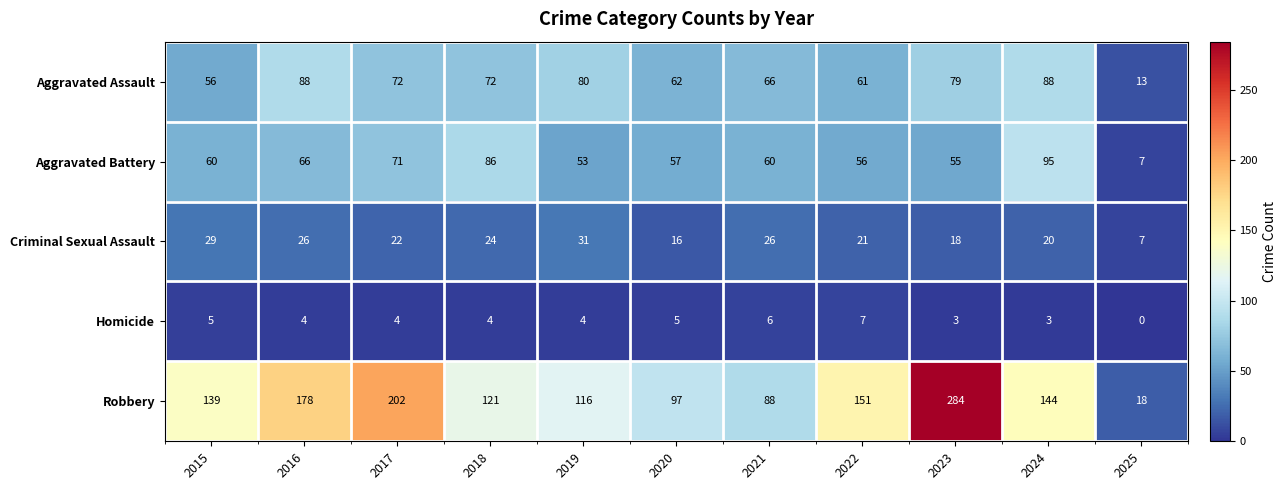

What is the difference between the Criminal Sexual Assault values at 2017 and 2023?

4